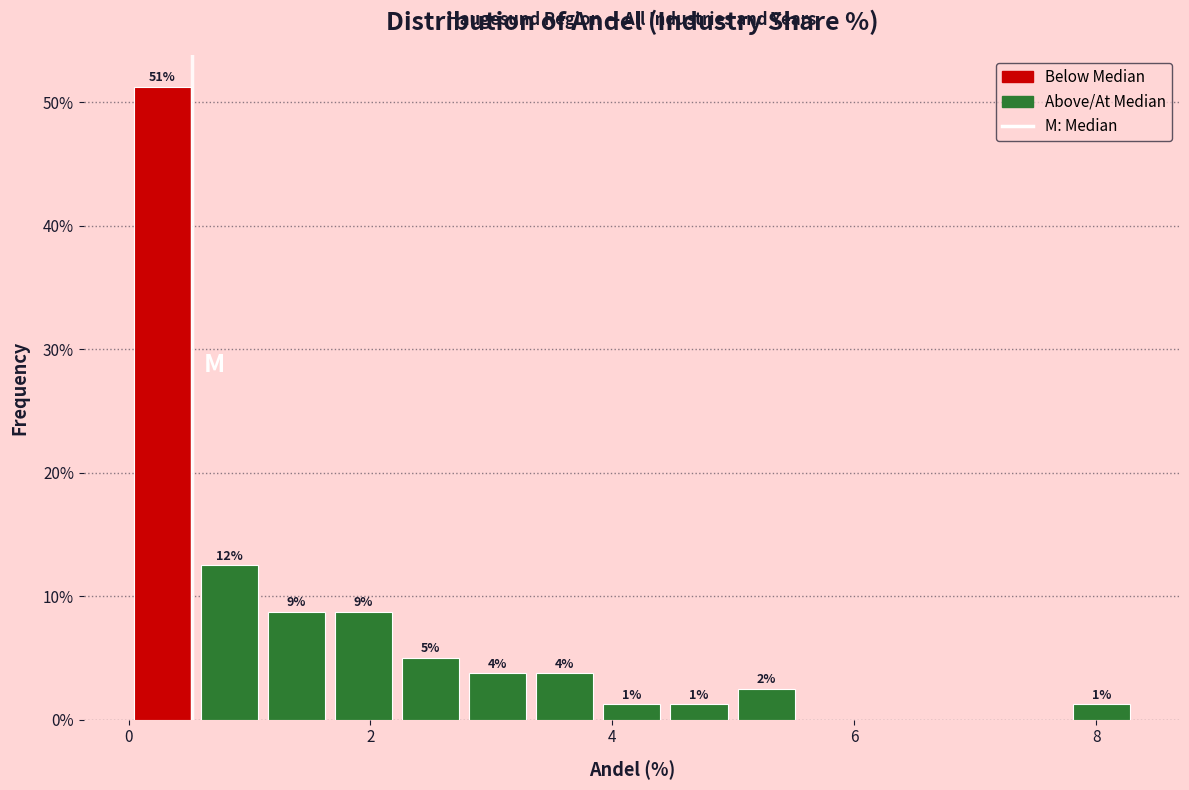

Around what value on the x-axis is the tallest bar? Give the approximate position of its centre, as read against the axis.

0.2